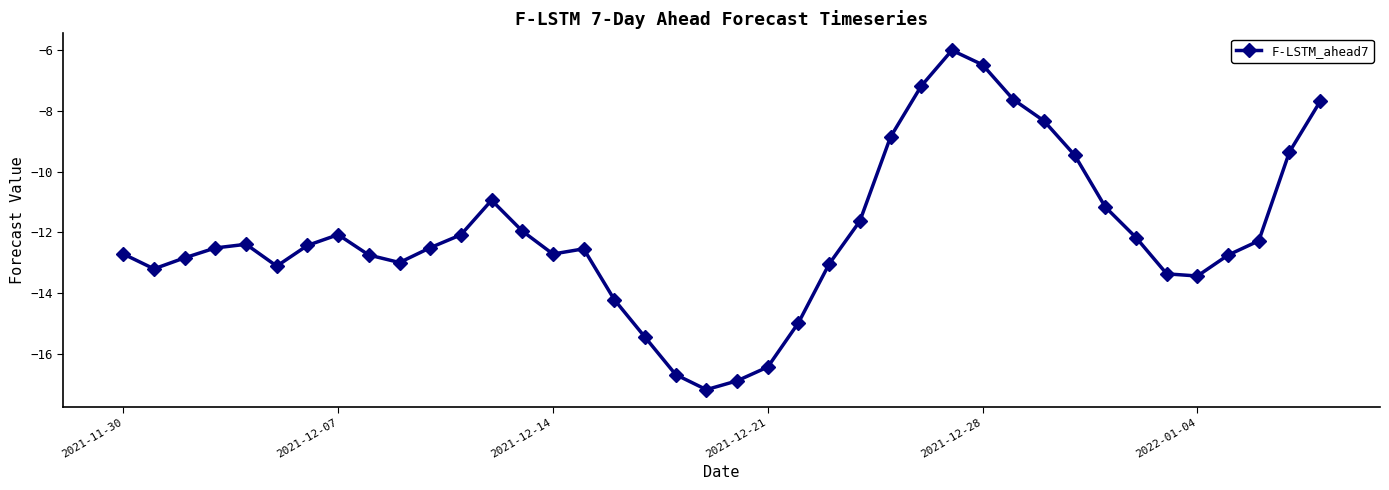

What is the difference between the maximum and second lowest values?

10.9